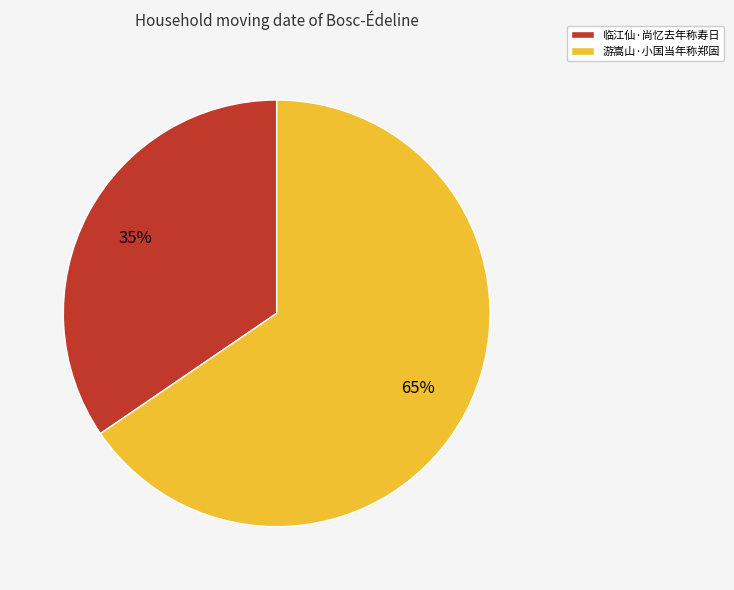

How many segments does this pie chart have?

2